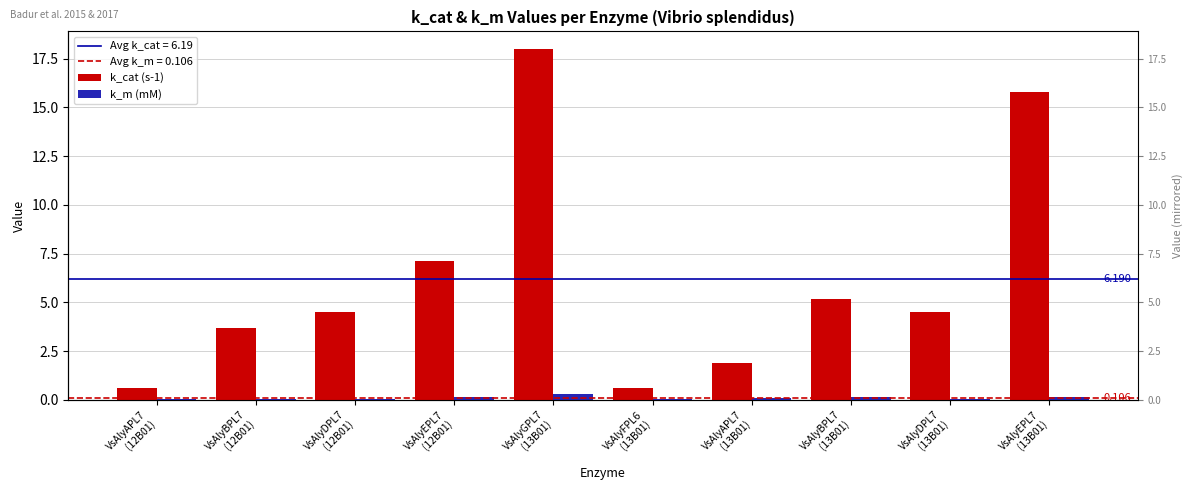

Which series has the largest range (max minus min)?

k_cat (s-1)